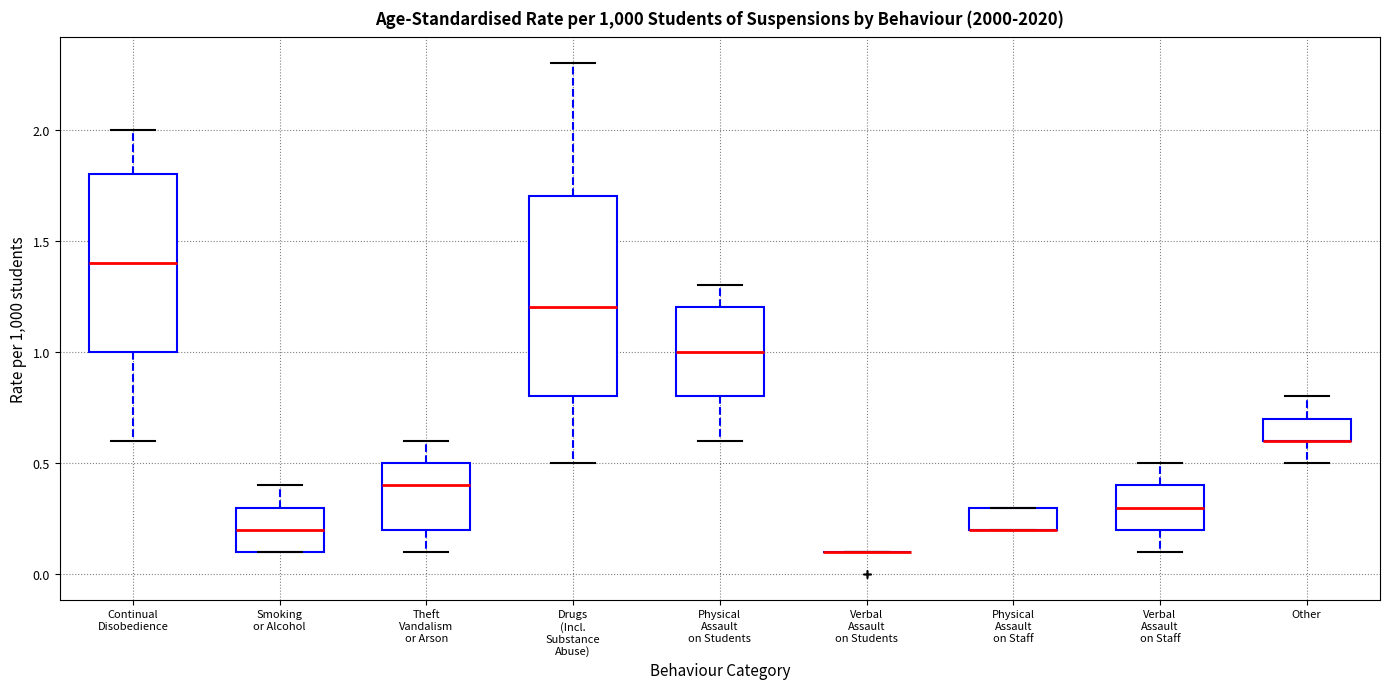

Reading left to right, read every box against the y-axis: the position of its median line, the range the box covers, and the ends of its whiskers. The values are not printed on the chart, so give them approximately, as read against the axis.

Continual Disobedience: median 1.4, box 1.0 to 1.8, whiskers 0.6 to 2.0
Smoking or Alcohol: median 0.2, box 0.1 to 0.3, whiskers 0.1 to 0.4
Theft Vandalism or Arson: median 0.4, box 0.2 to 0.5, whiskers 0.1 to 0.6
Drugs (Incl. Substance Abuse): median 1.2, box 0.8 to 1.7, whiskers 0.5 to 2.3
Physical Assault on Students: median 1.0, box 0.8 to 1.2, whiskers 0.6 to 1.3
Verbal Assault on Students: box collapsed to a line at 0.1, whiskers 0.1 to 0.1
Physical Assault on Staff: median 0.2 (drawn on the box's lower edge), box 0.2 to 0.3, whiskers 0.2 to 0.3
Verbal Assault on Staff: median 0.3, box 0.2 to 0.4, whiskers 0.1 to 0.5
Other: median 0.6 (drawn on the box's lower edge), box 0.6 to 0.7, whiskers 0.5 to 0.8